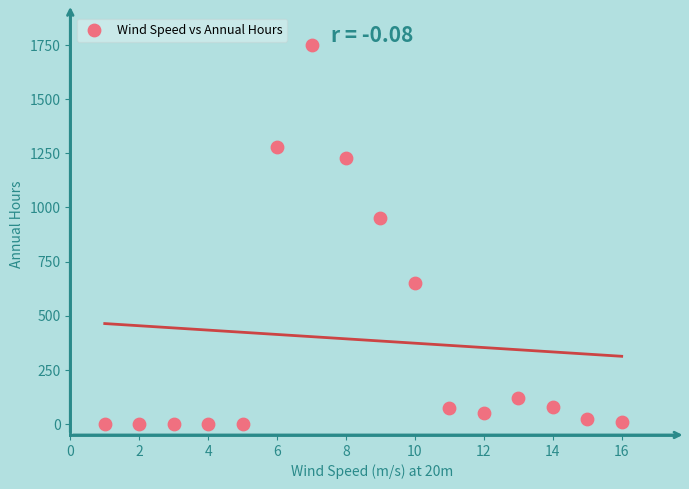

What is the range of Y values (max minus min)?

1752